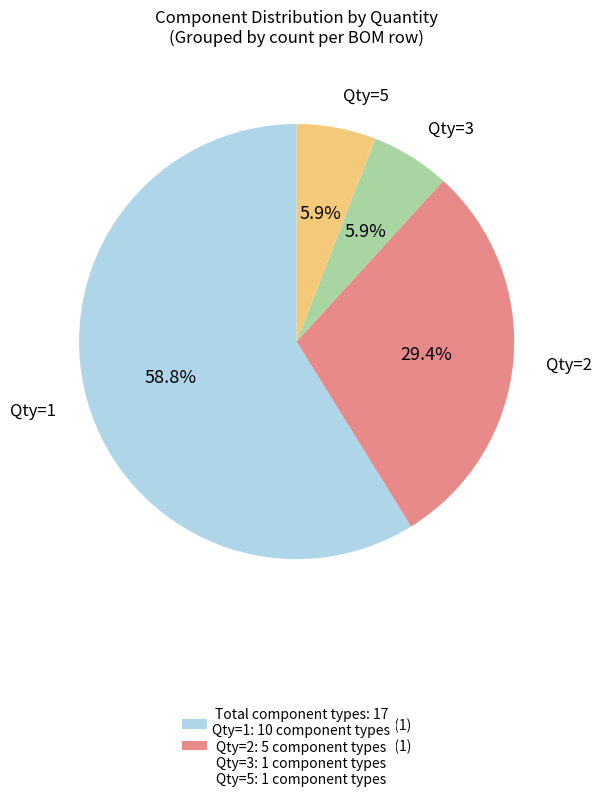

Do Qty=2 (5) and Qty=1 (10) together represent more than half of the pie?

Yes